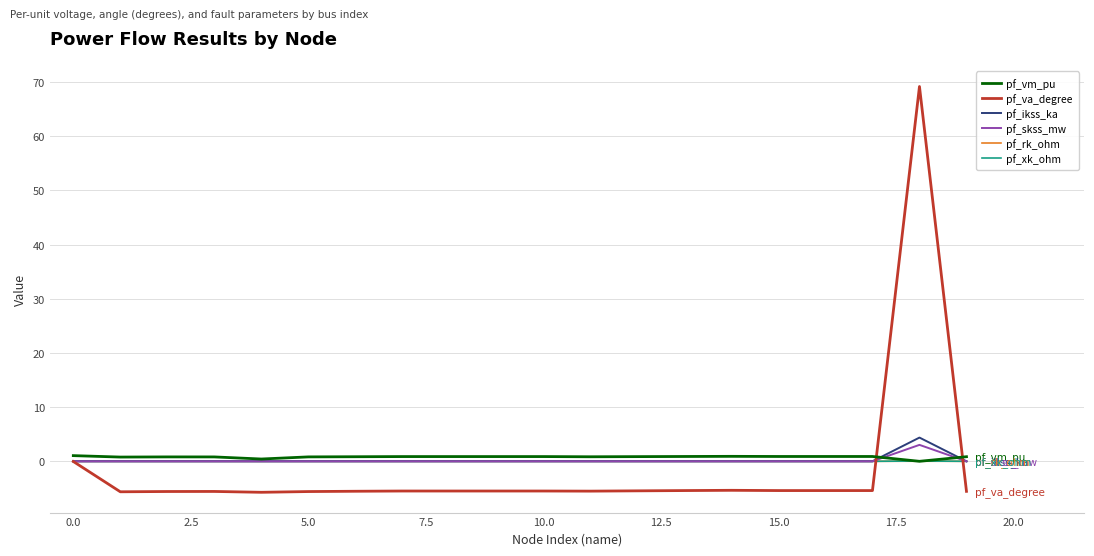

What is the difference between the maximum and minimum values in the pf_skss_mw series?

3.0